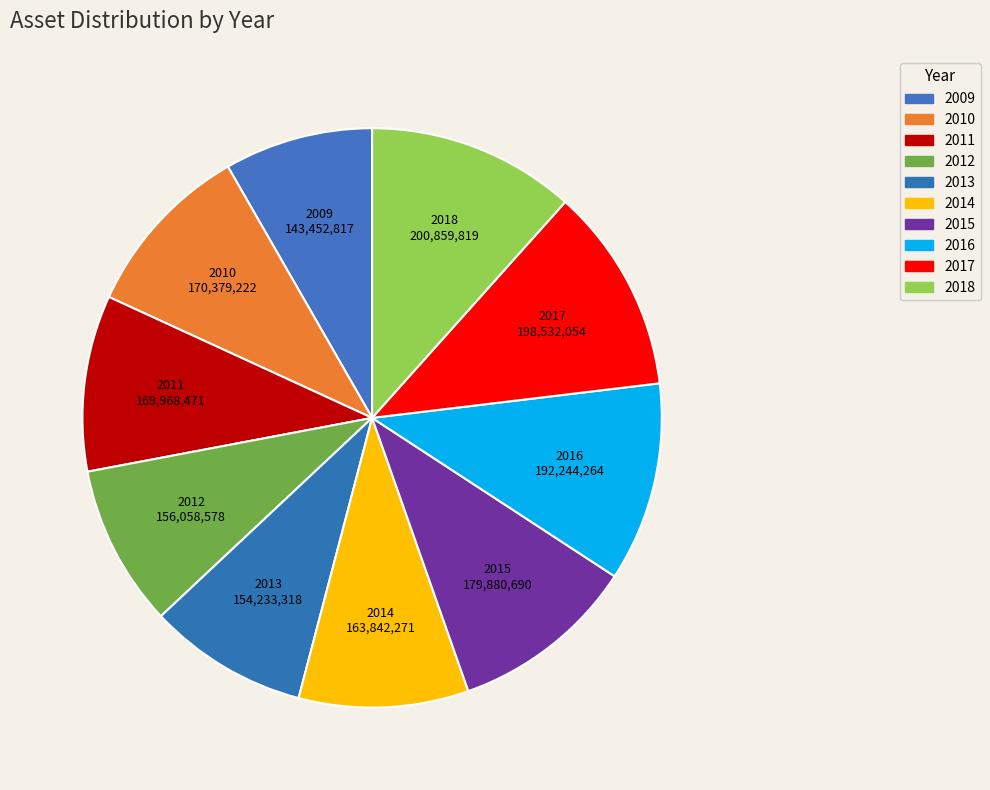

How many slices are in this pie chart?

10